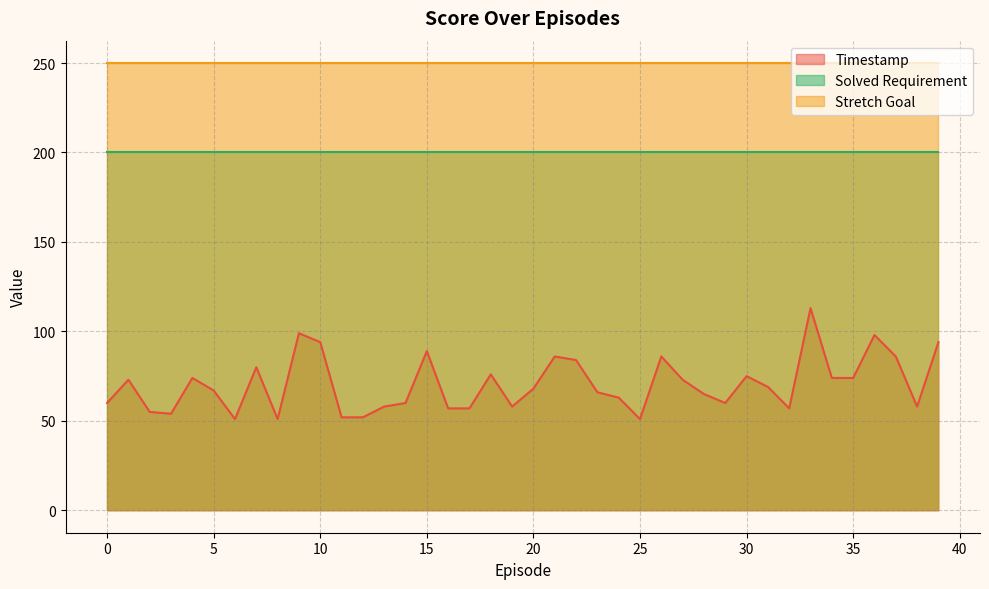

What is the spread (max minus min) of values at 16?

193